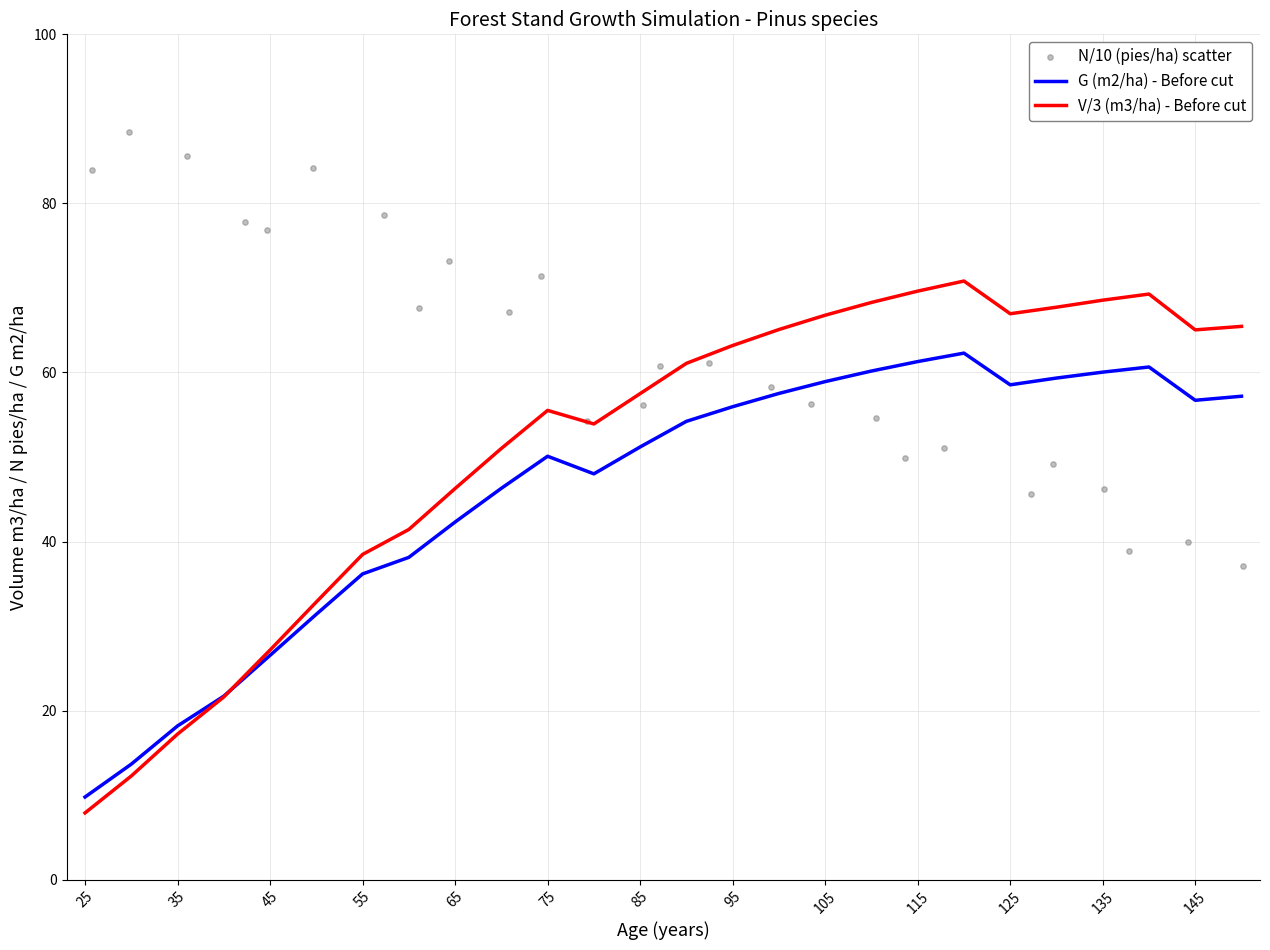

What are all the series names shown in the legend?

G (m2/ha) - Before cut, V/3 (m3/ha) - Before cut, N/10 (pies/ha) scatter